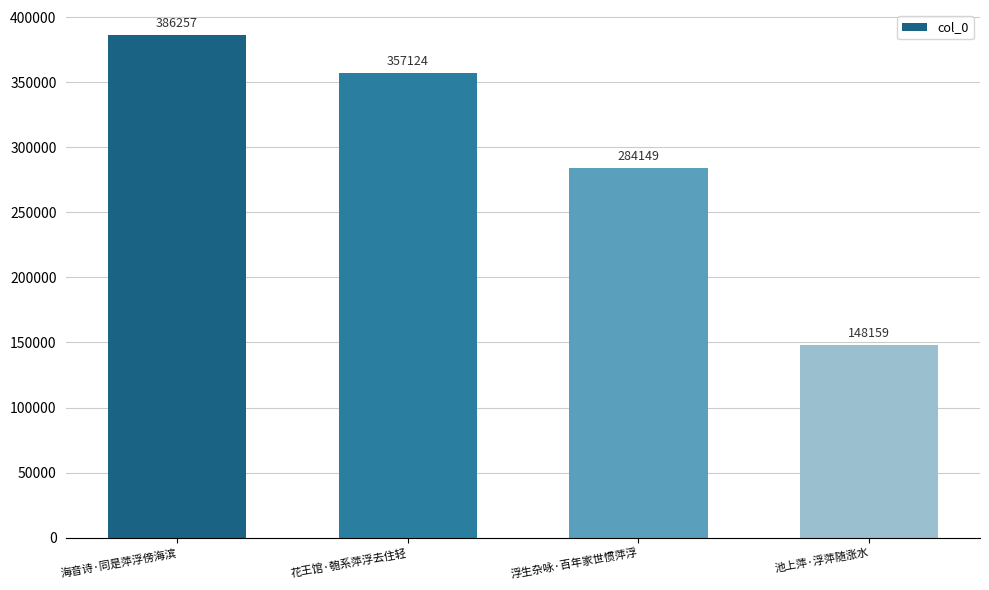

What is the label of the 3rd bar from the left?

浮生杂咏·百年家世惯萍浮